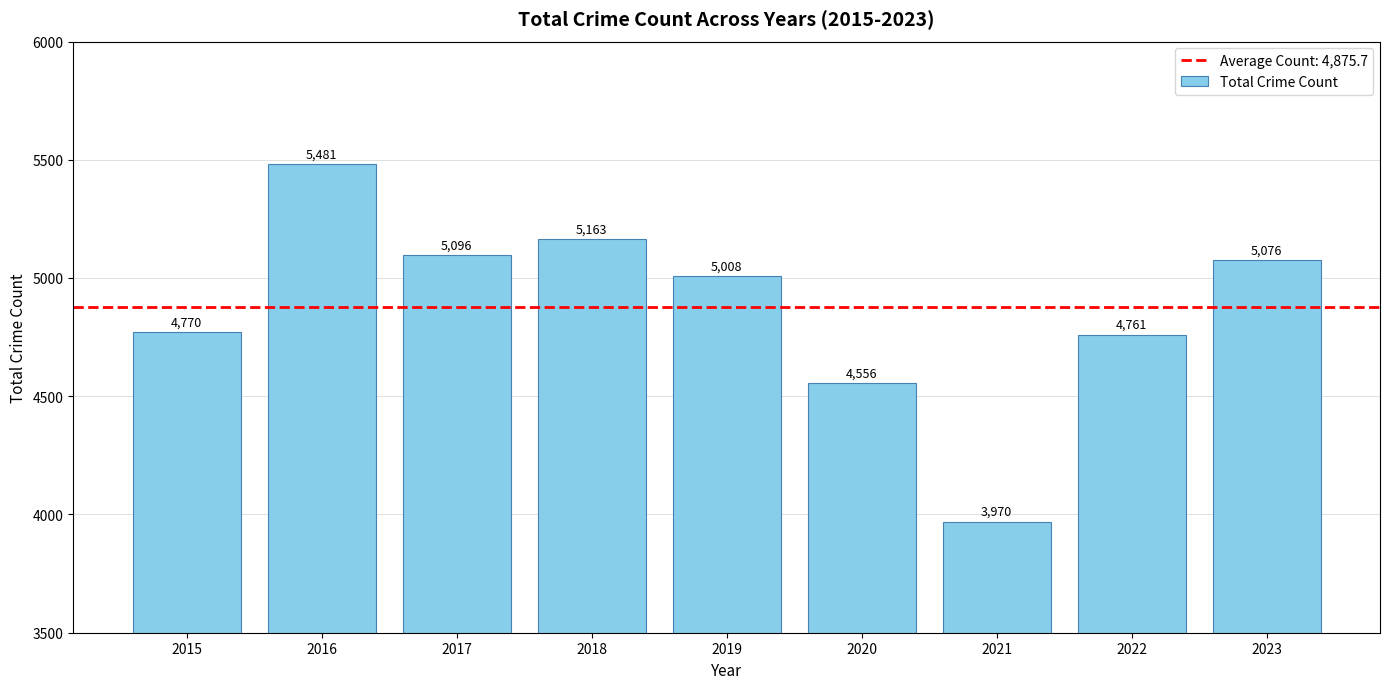

Which label corresponds to the largest value in the chart?

2016